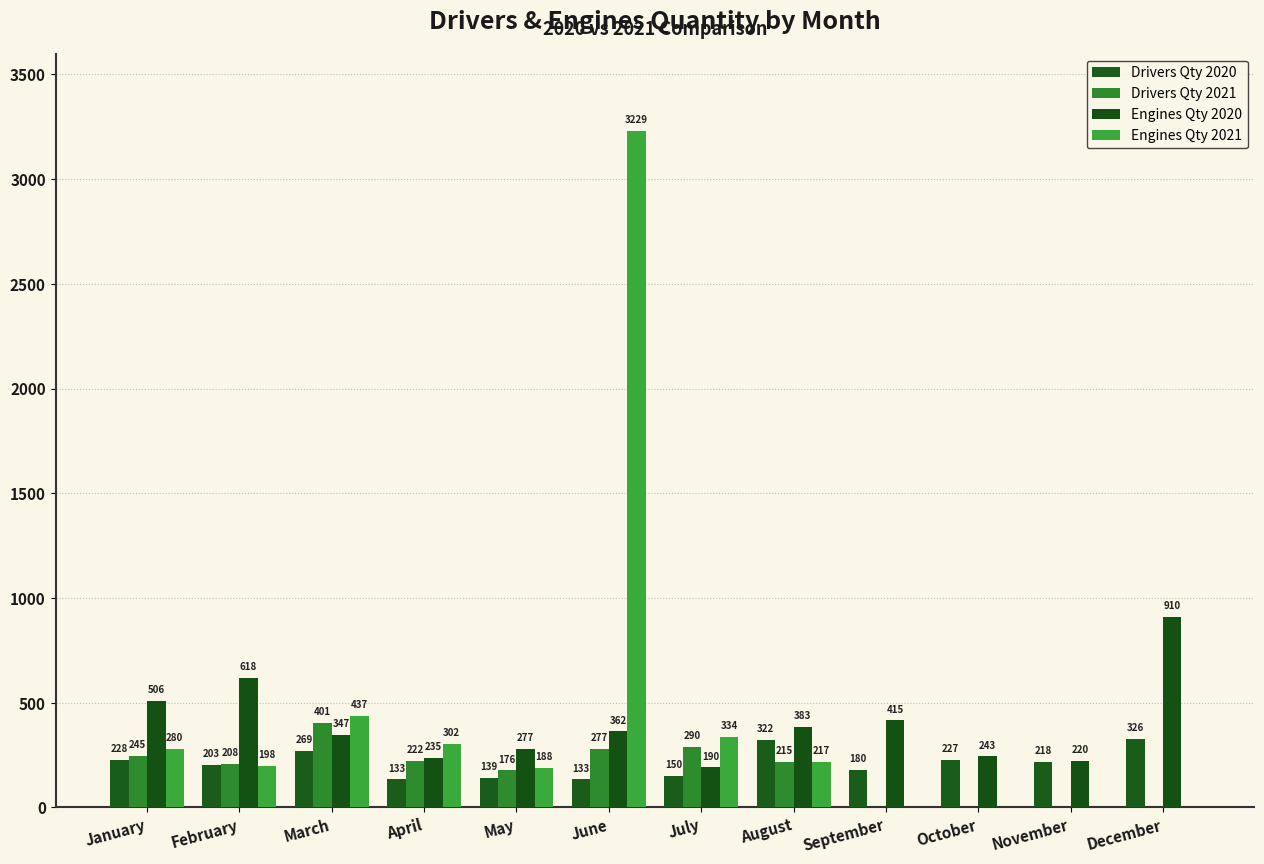

At which label does Drivers Qty 2020 reach its minimum?

April